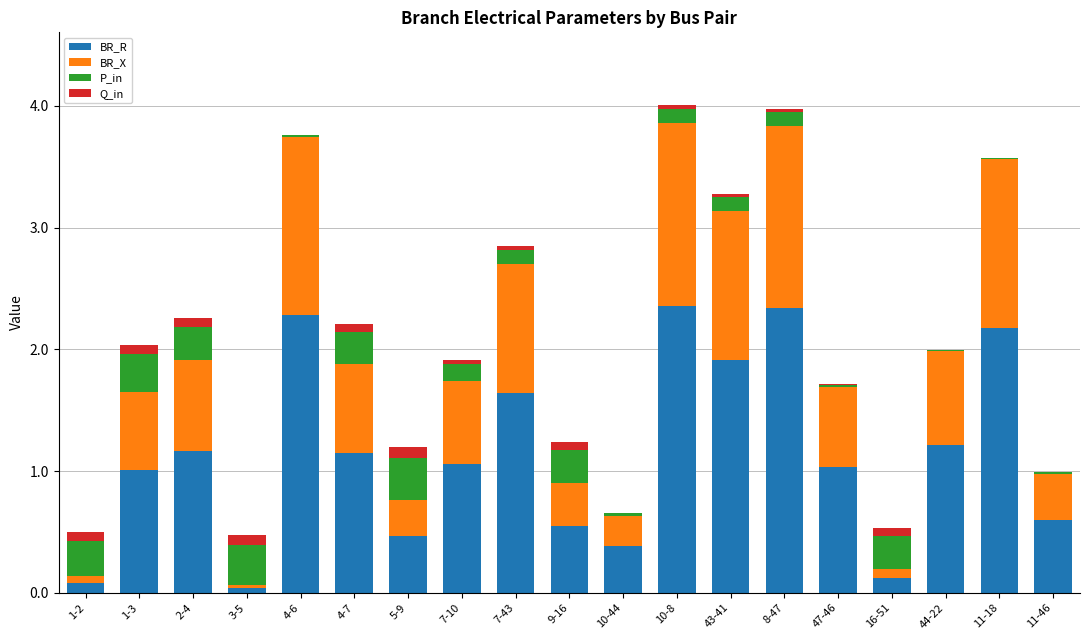

The BR_R series shows 0.5 at 9-16. True or false?

True